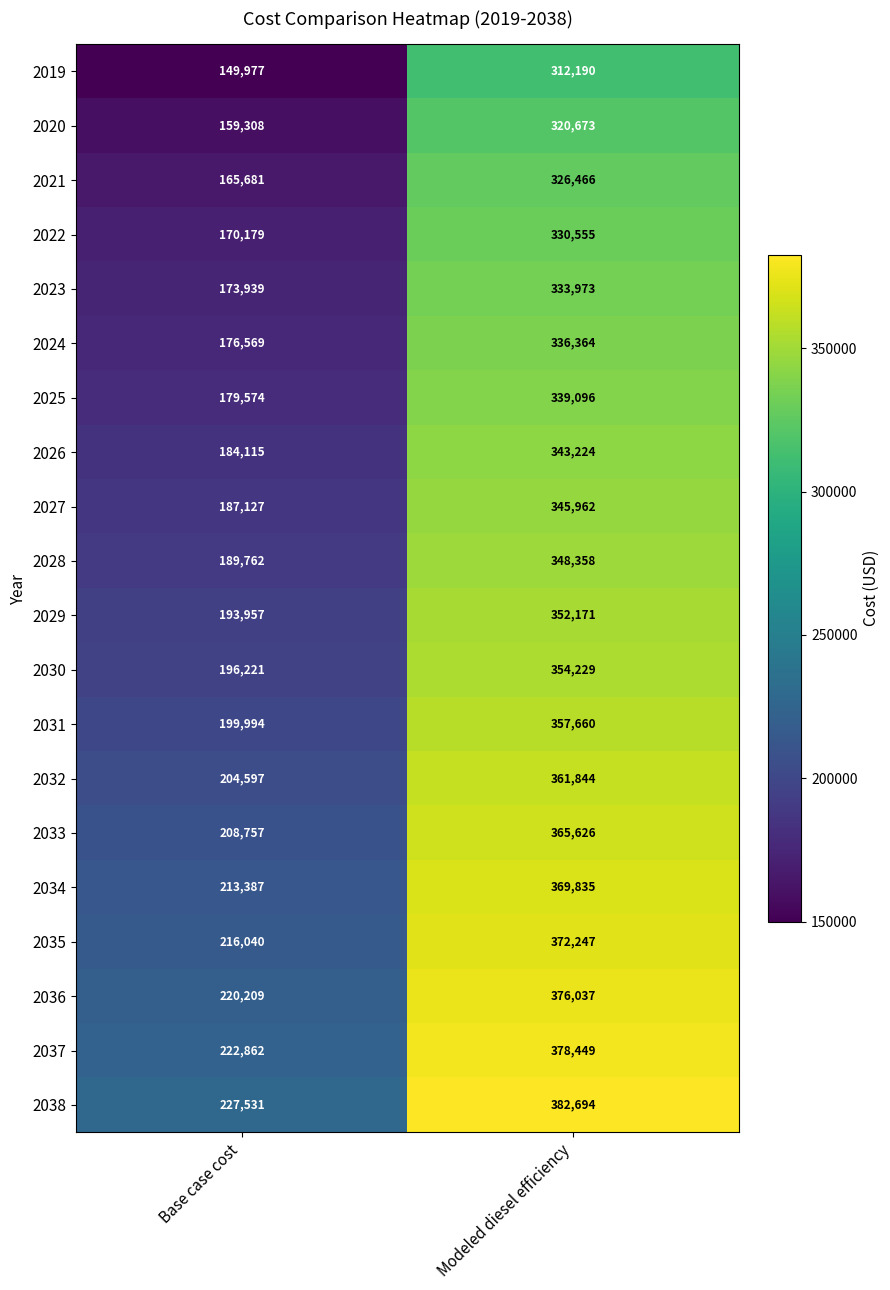

At which label is 2024 closest to 256466?

Base case cost